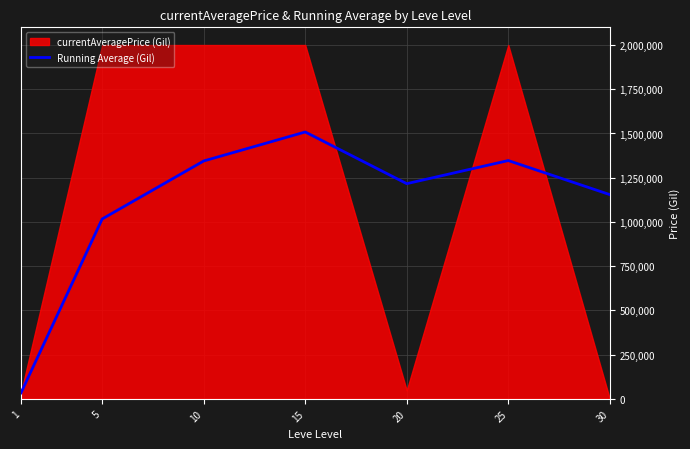

What is the smallest value displayed?

33805.0